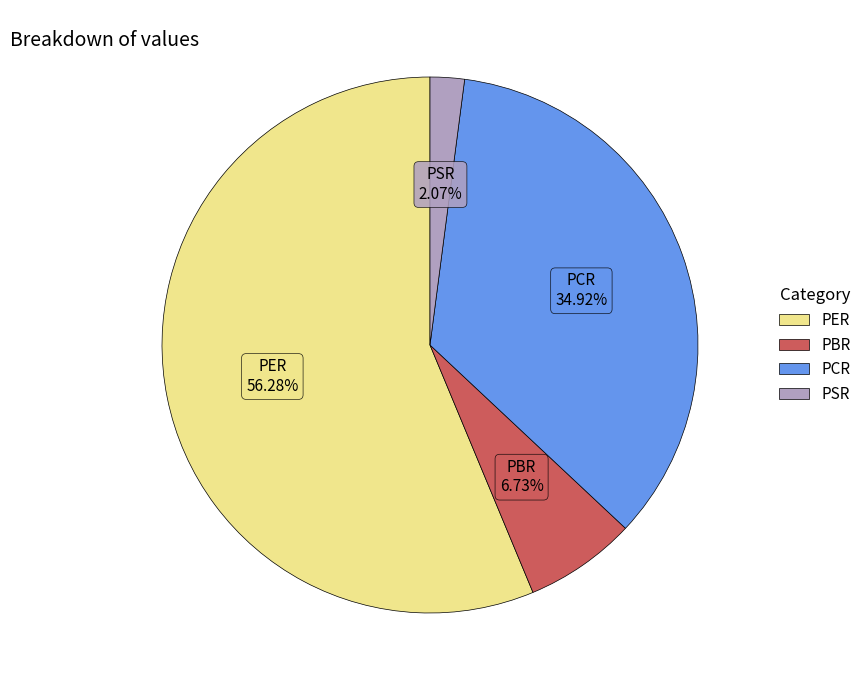

How many slices are in this pie chart?

4